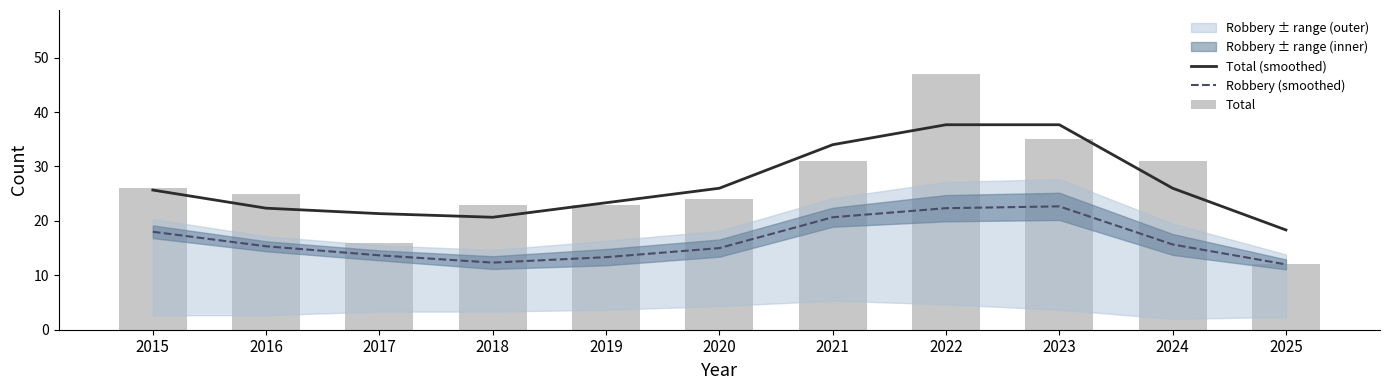

At 2019, list the series in order from smallest to largest.

Robbery (smoothed), Total, Total (smoothed)